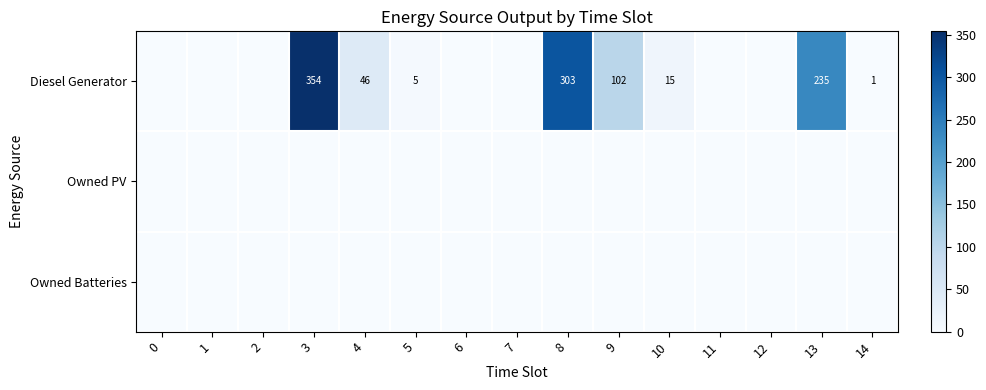

Which has a higher value, 14 or 4?

4